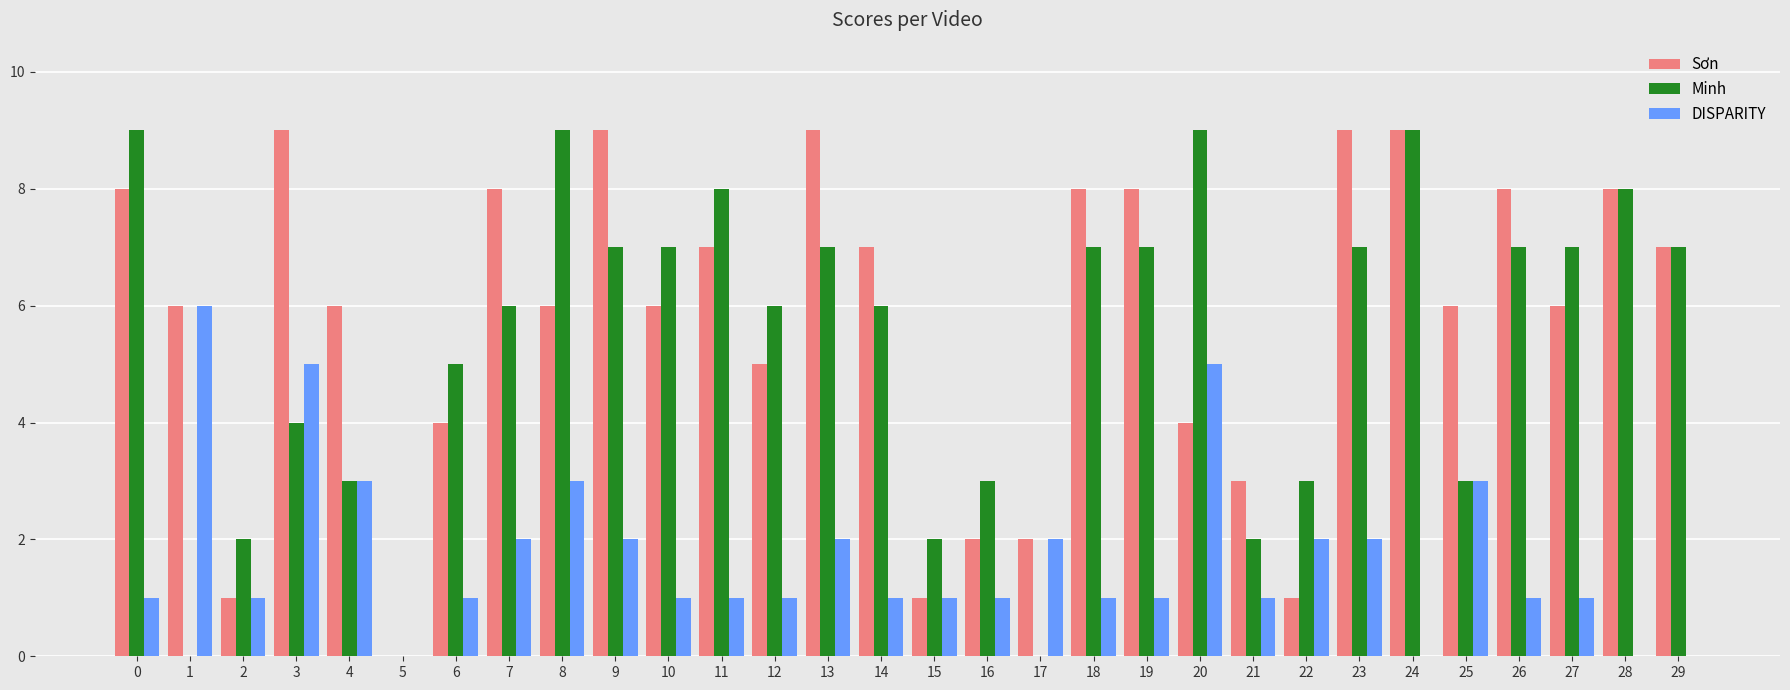

How many Sơn values are between 4 and 8?

18